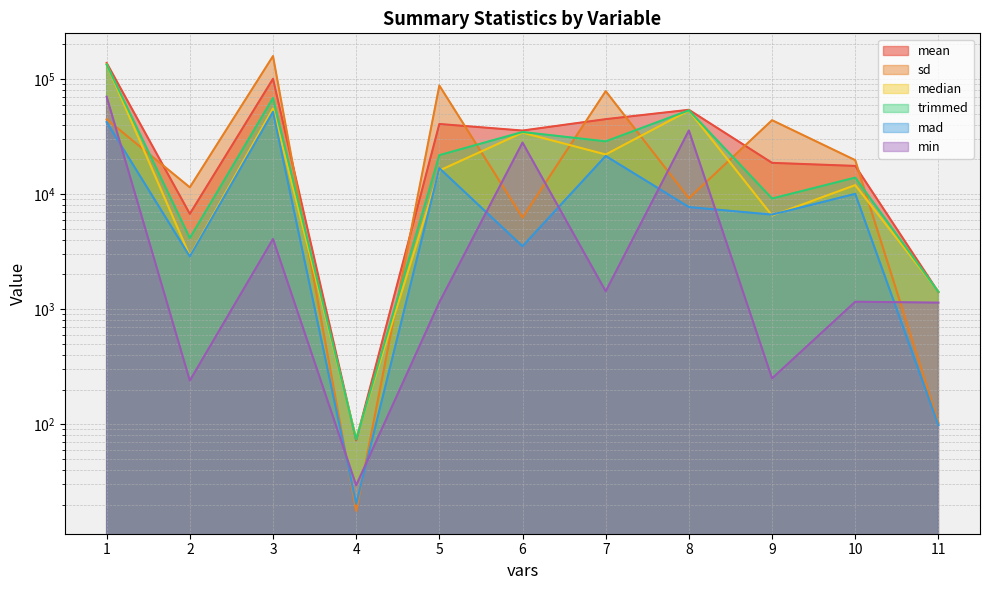

What is the highest value of the median series?

134000.0